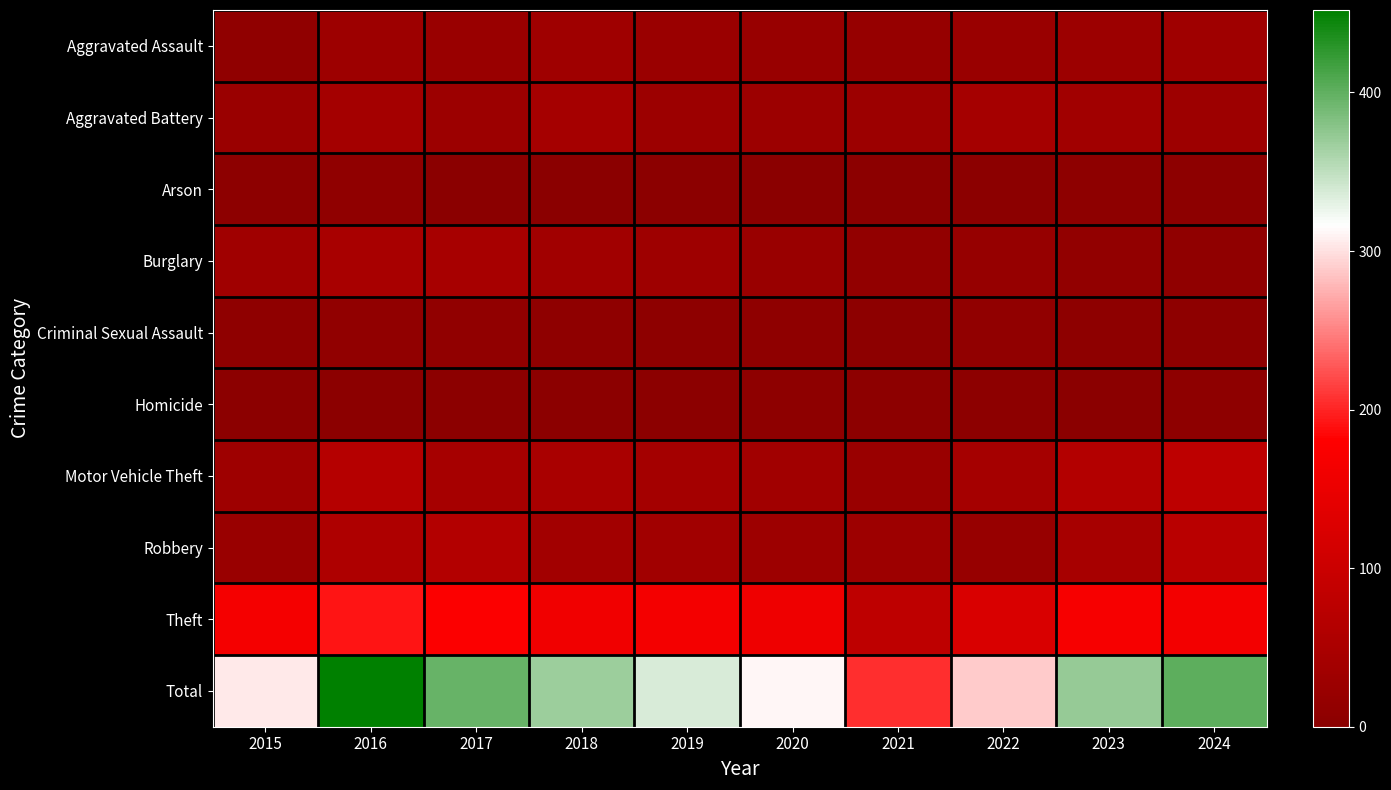

Which series has the largest range (max minus min)?

Total